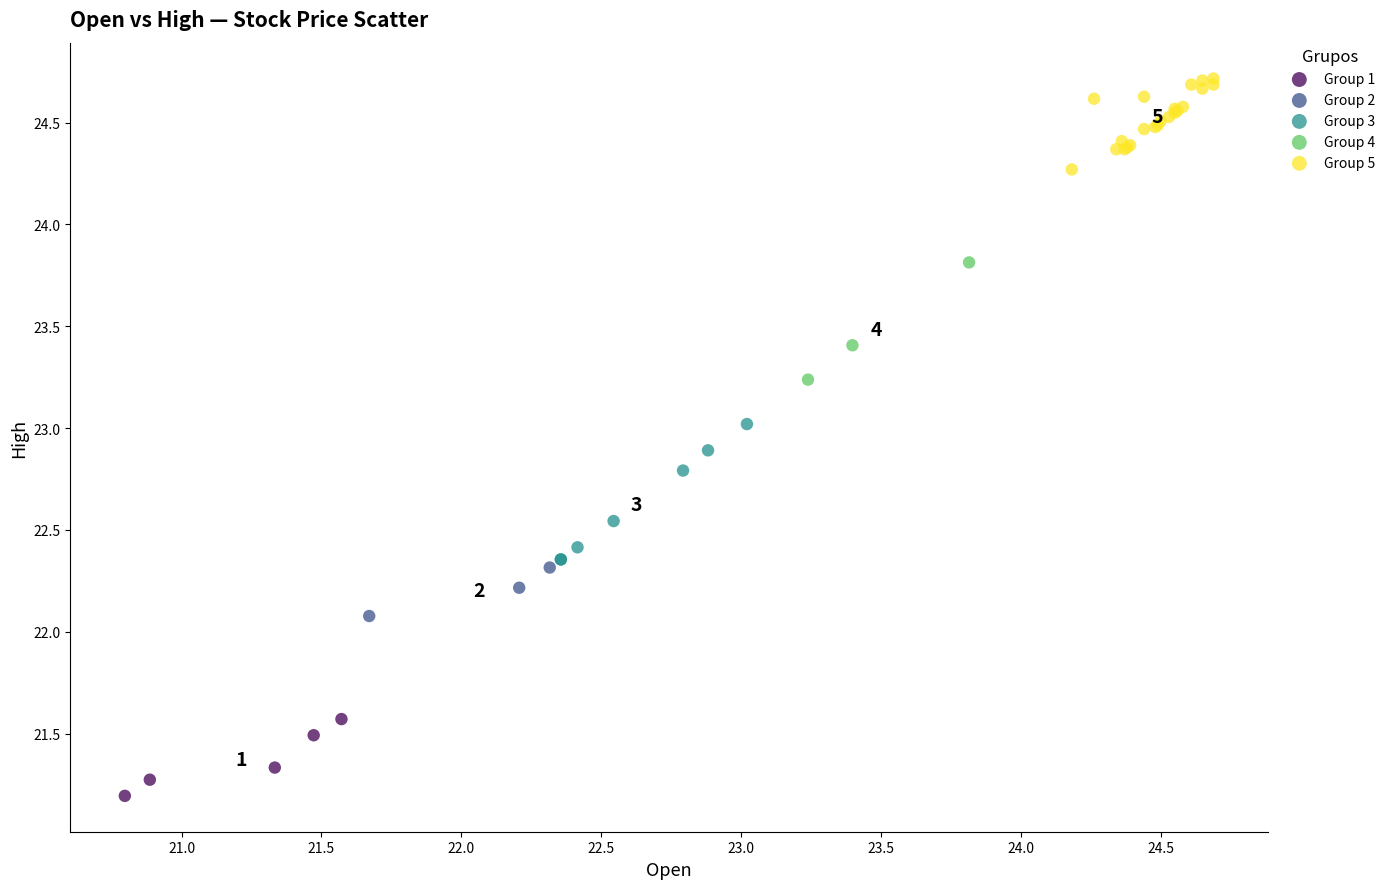

Which series contains the highest Y value?

Group 5